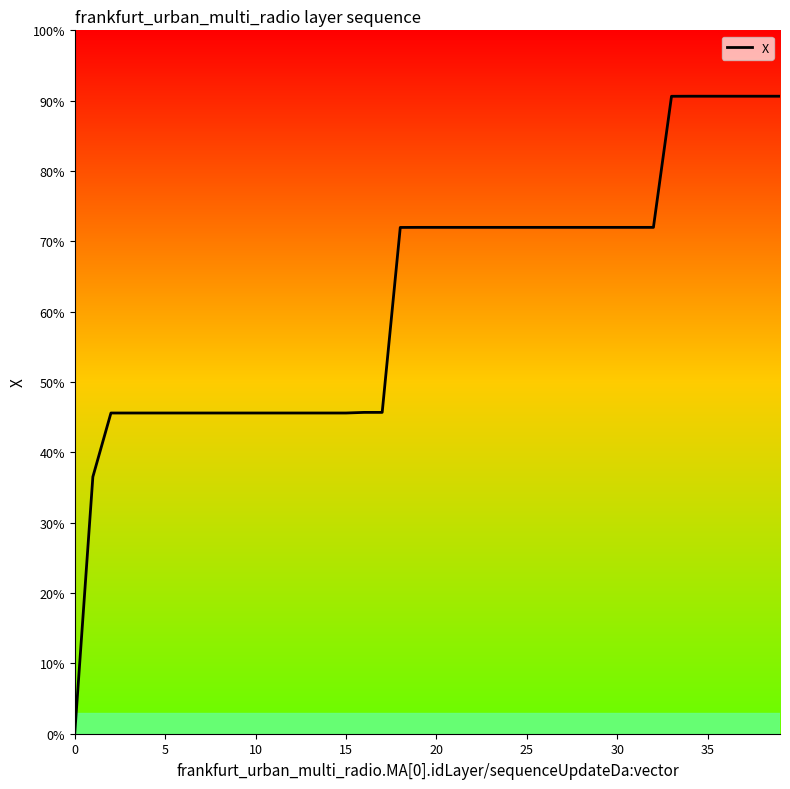

What is the maximum value shown in the chart?

90.6